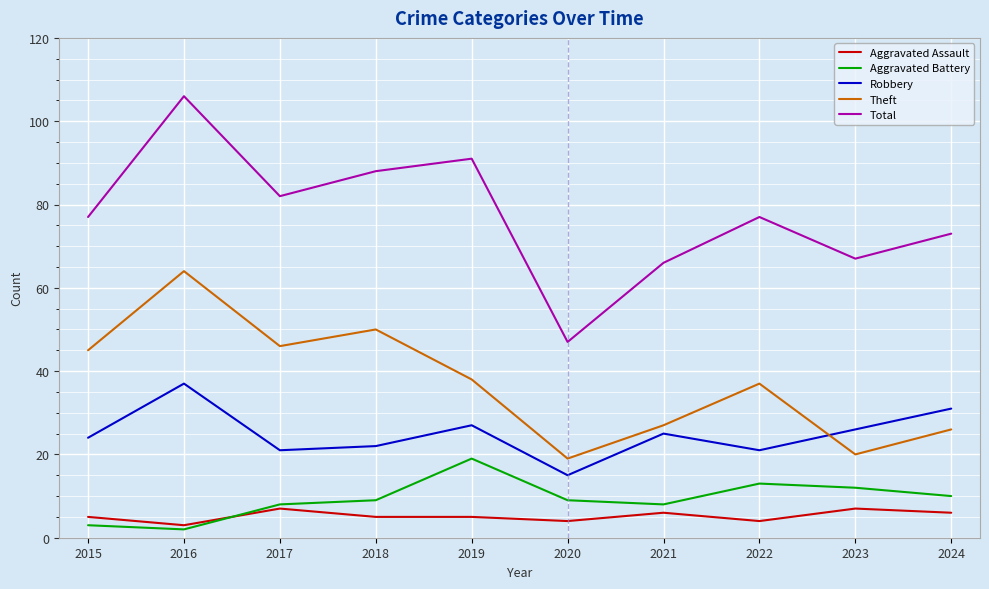

True or false: Total and Theft cross at least once.

False